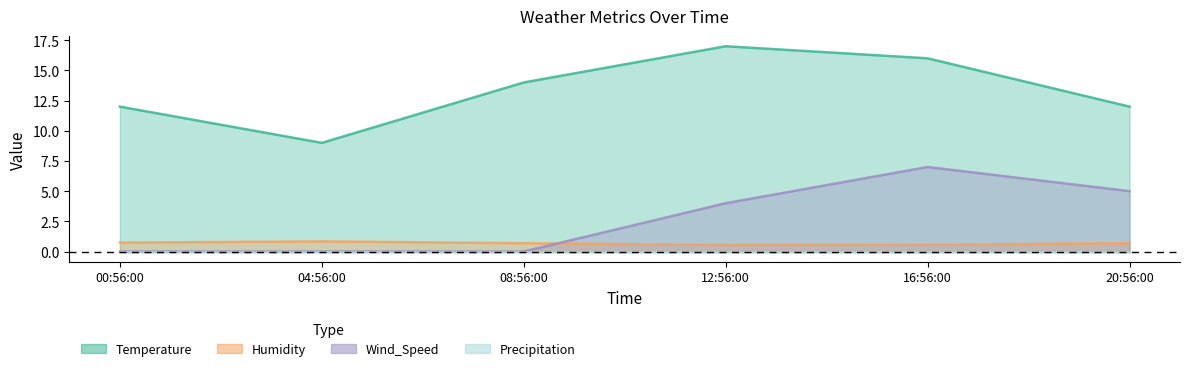

Which series has the largest total across all categories?

Temperature